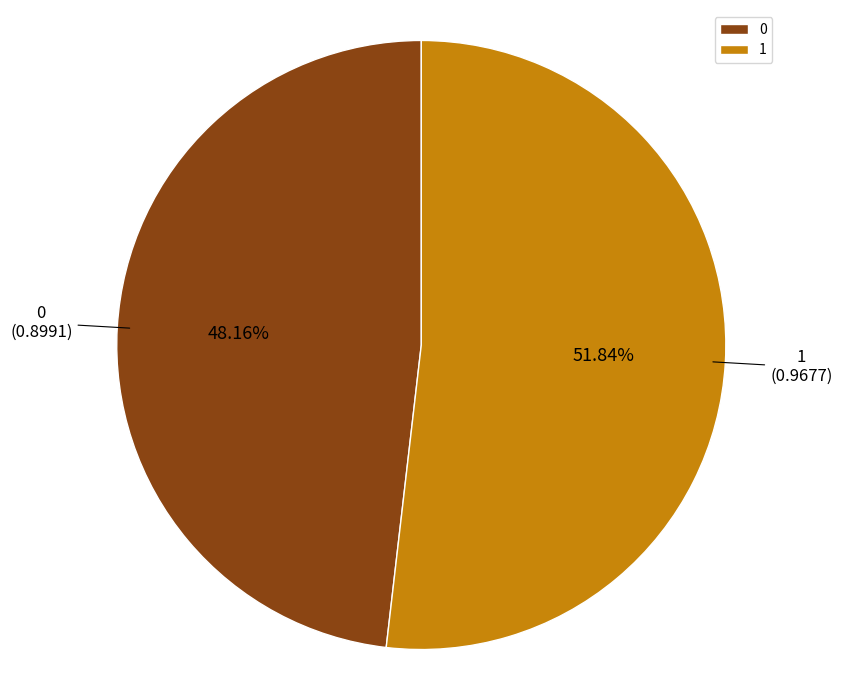

To the nearest percent, what portion does 1 represent?

52%